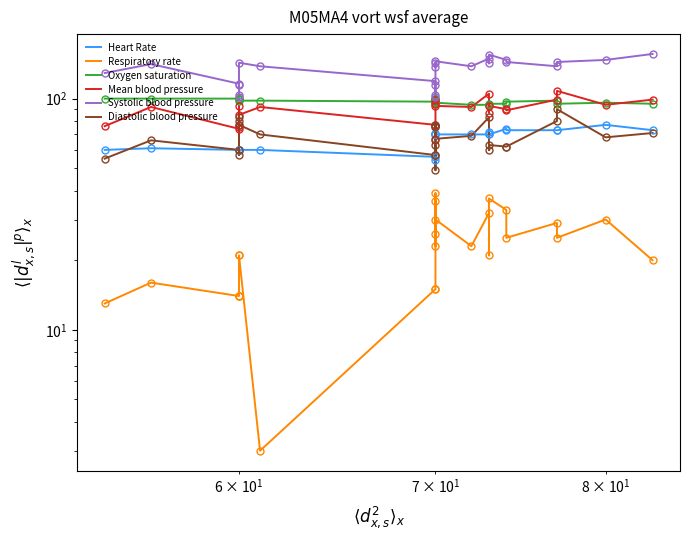

Count the number of data series in this chart.

6